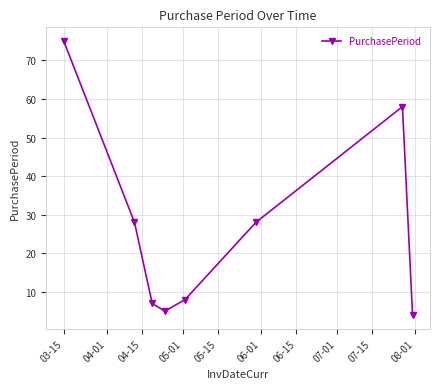

How many points are higher than both their immediate neighbors (excluding endpoints)?

1